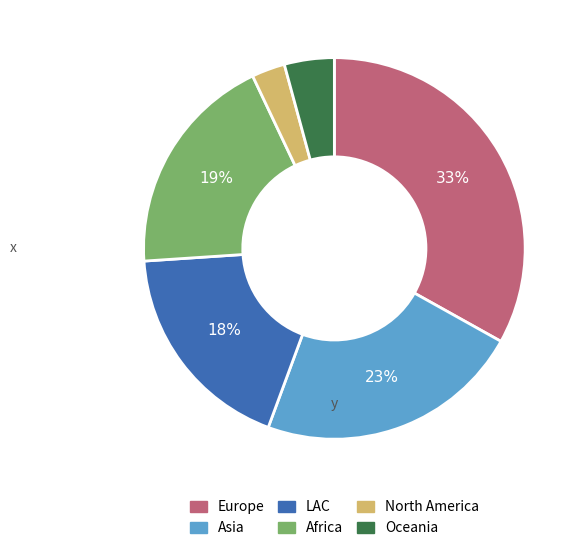

Does any single category account for the majority?

No